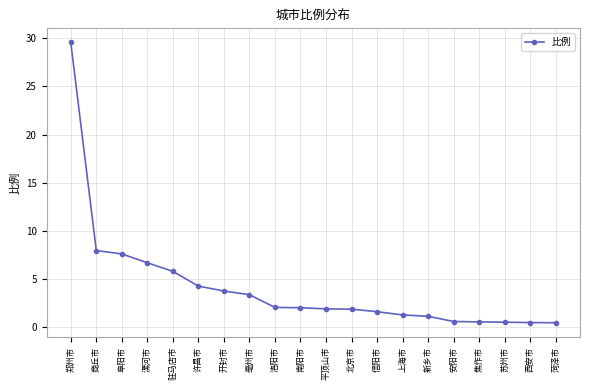

Which has a higher value, 北京市 or 焦作市?

北京市